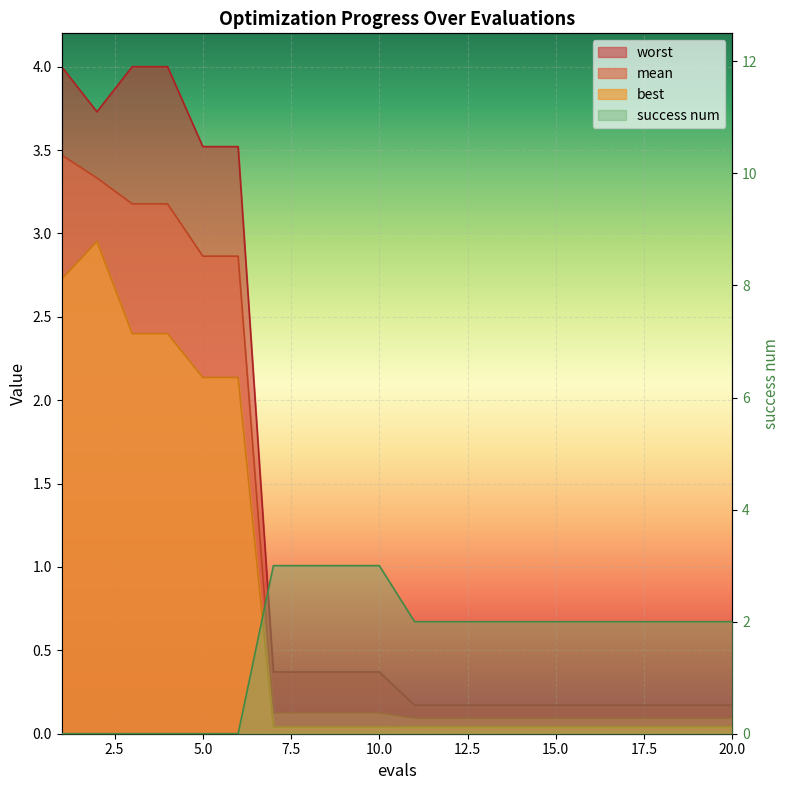

List the series in order of their overall mean, lowest first.

best, mean, worst, success num